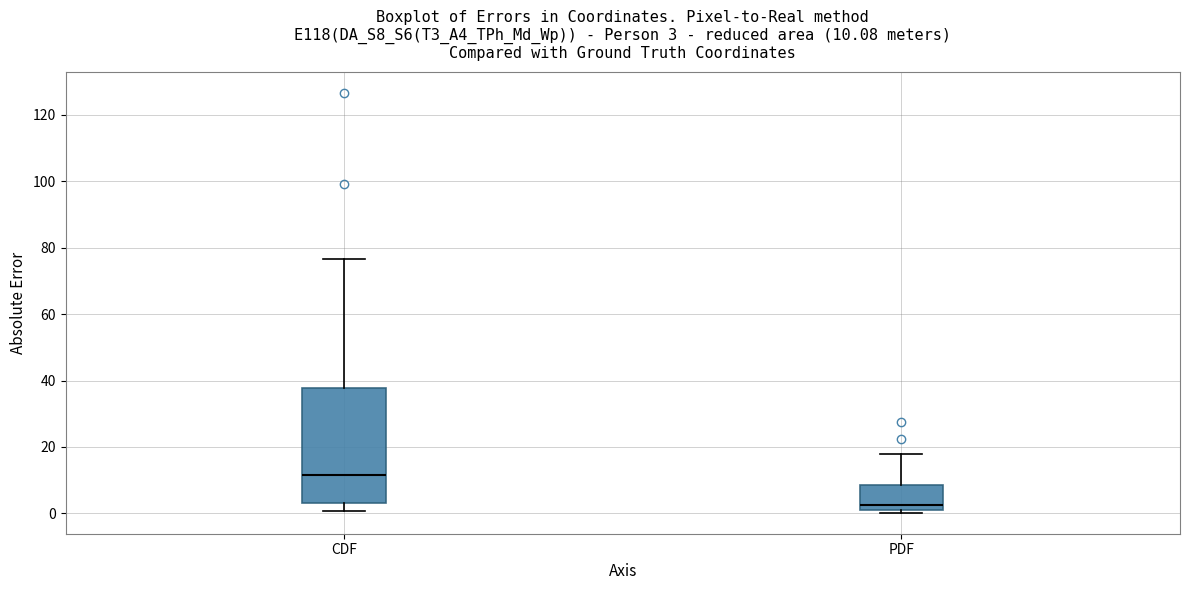

Which box's median line is the highest?

CDF